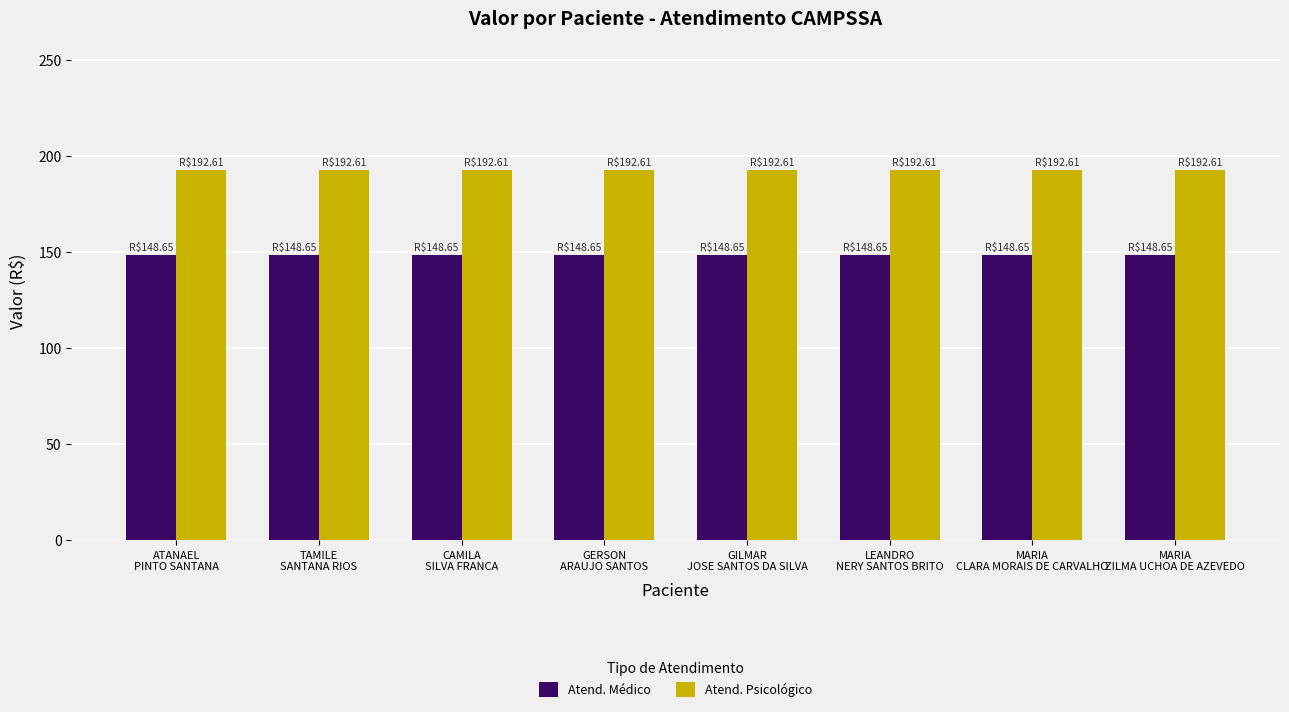

What is the label of the 2nd bar from the left?

TAMILE
SANTANA RIOS